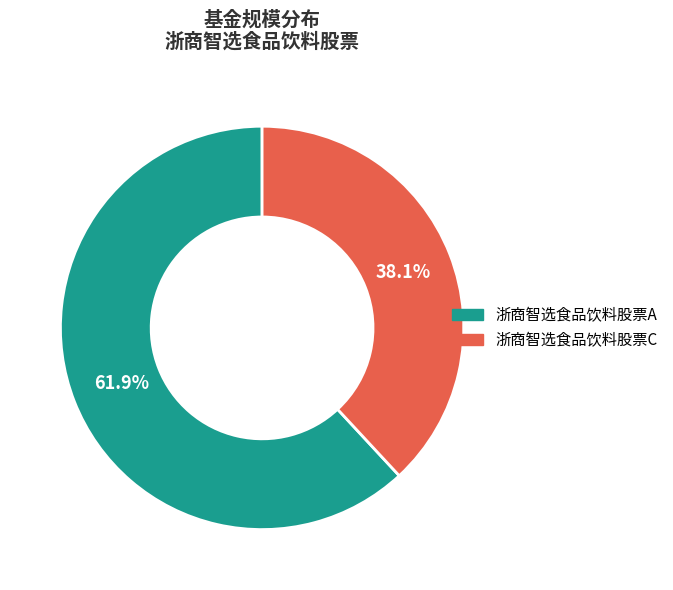

Combined, what portion of the pie is 浙商智选食品饮料股票A and 浙商智选食品饮料股票C?

100.0%